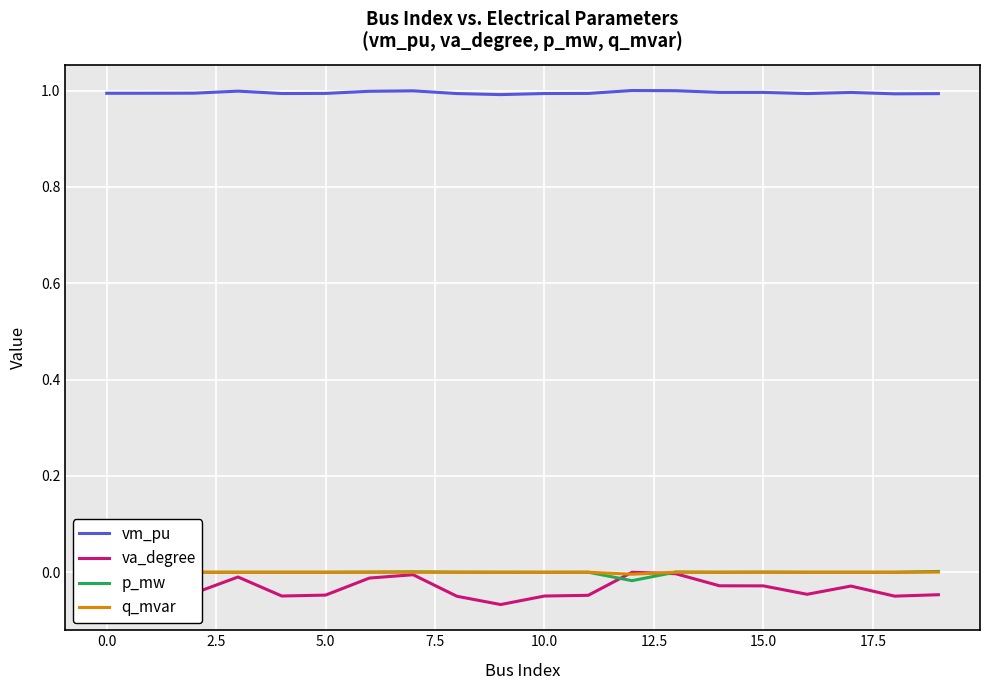

Which series has the largest total across all categories?

vm_pu